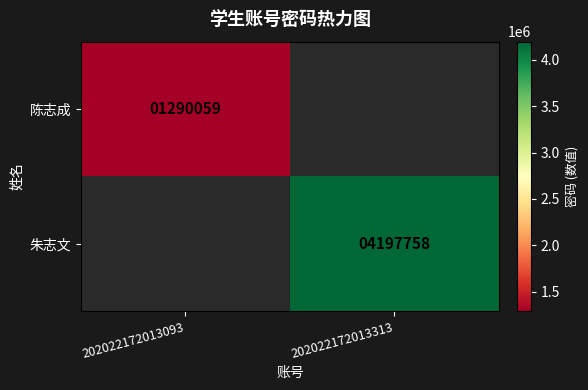

True or false: 陈志成 has a value of 593087 at 202022172013093.

False